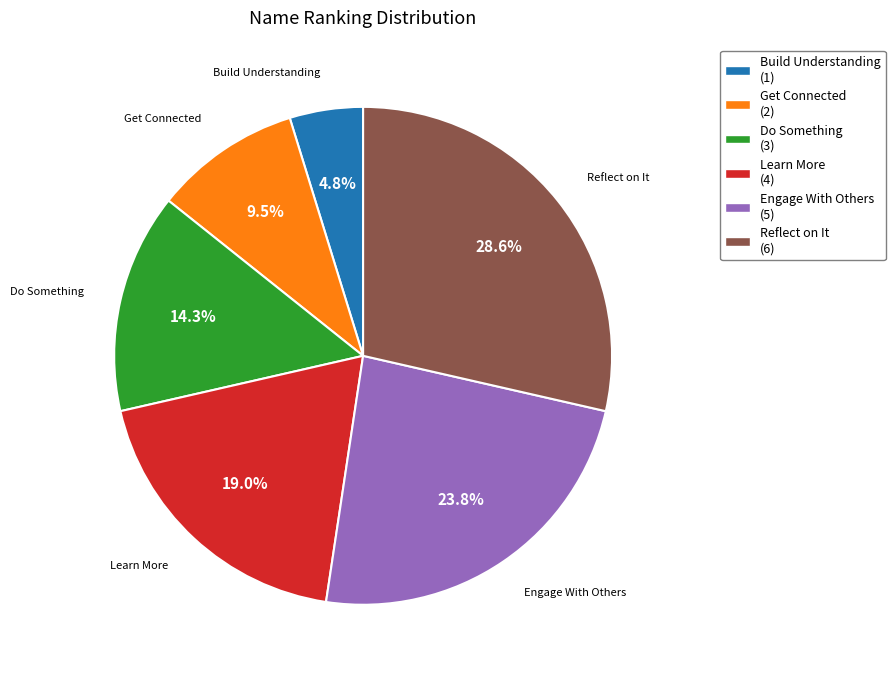

Rank the categories by value from highest to lowest.

Reflect on It, Engage With Others, Learn More, Do Something, Get Connected, Build Understanding